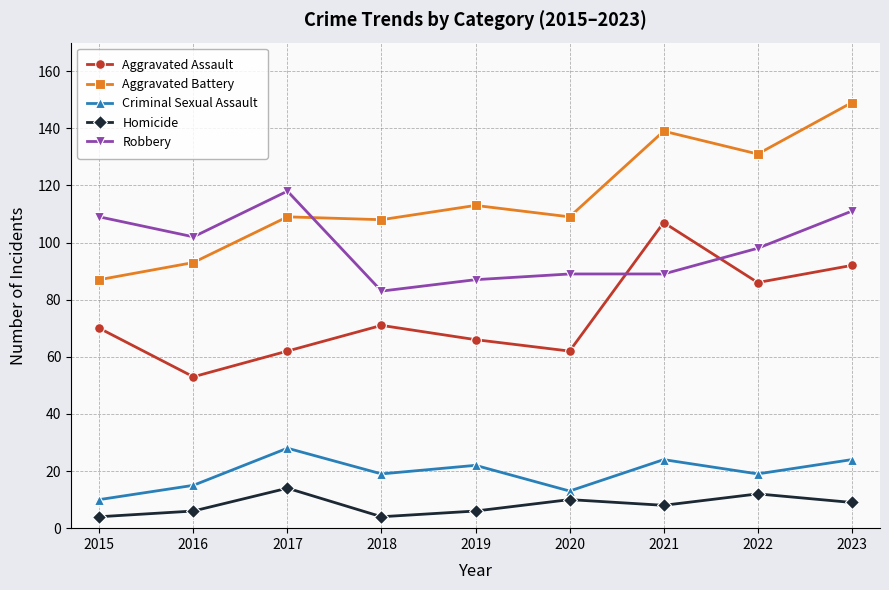

What value does the Criminal Sexual Assault series have at 2016, to the nearest 5?

15